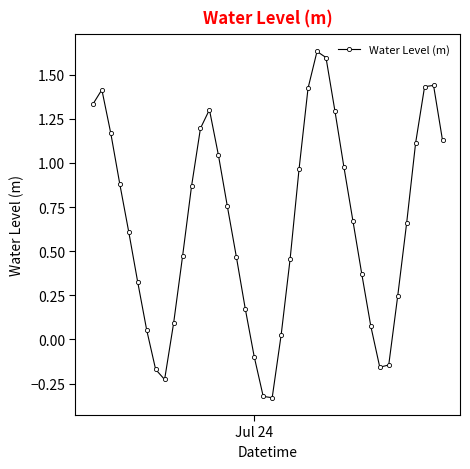

What is the difference between the maximum and minimum values?

2.0